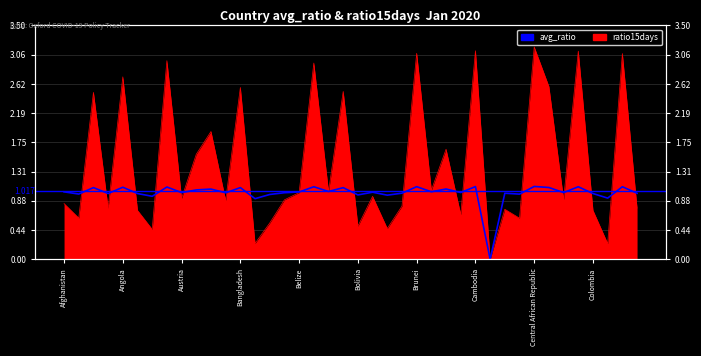

What is the difference between the maximum and minimum values?

1.1